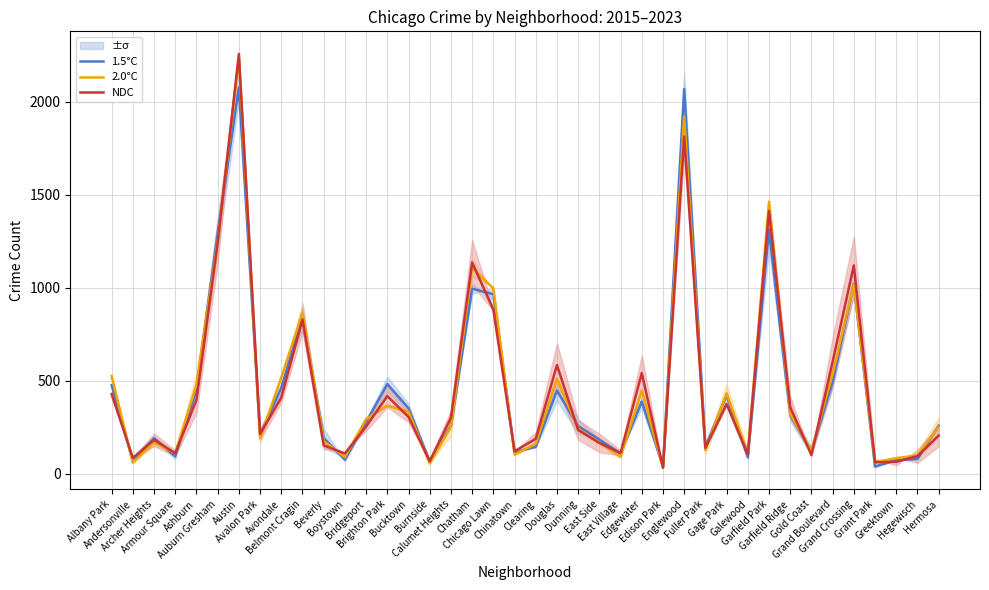

Which has a higher value, Garfield Ridge or Grant Park?

Garfield Ridge